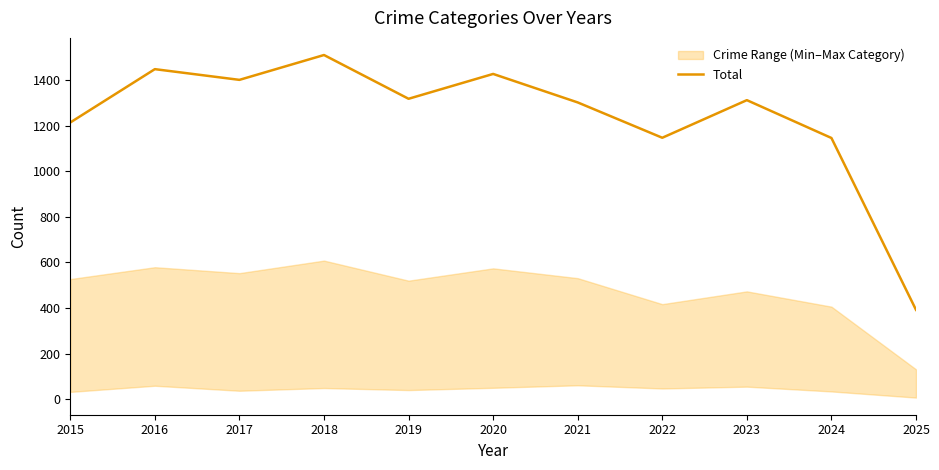

The chart shows a value of 1992 at 2019. True or false?

False